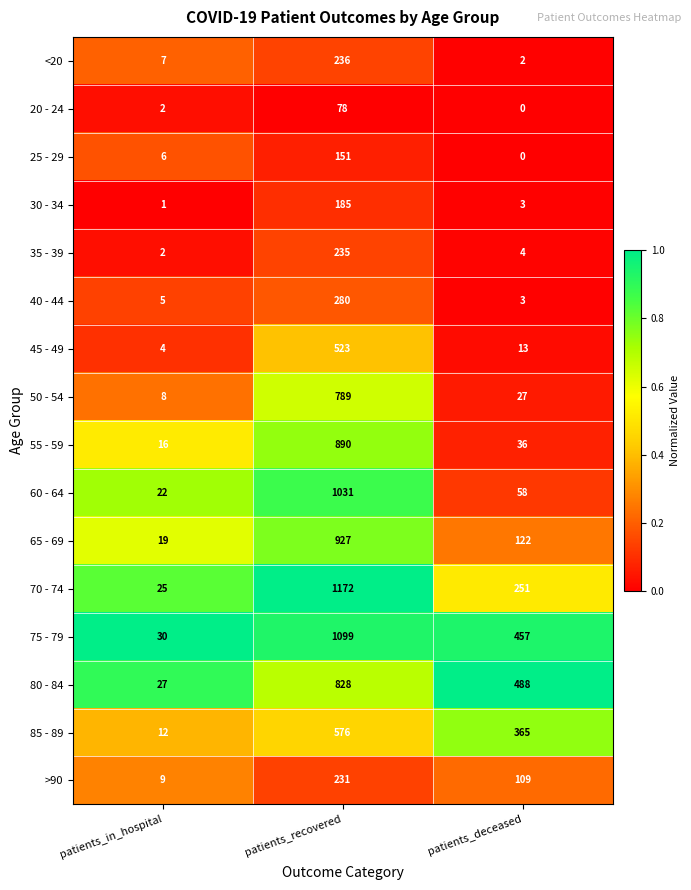

The 85 - 89 series shows 979 at patients_recovered. True or false?

False